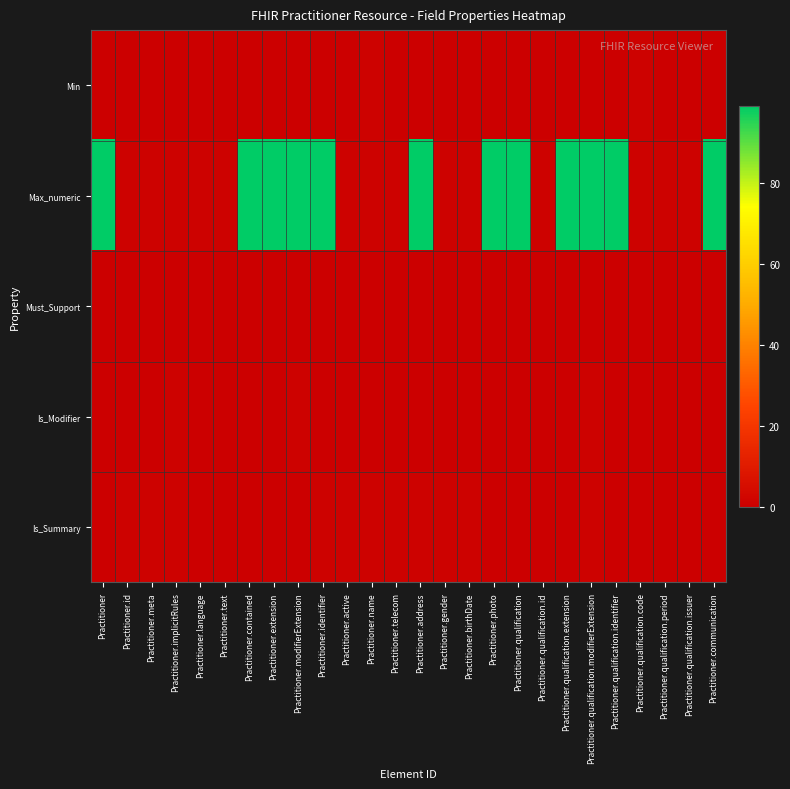

Reading left to right, transcribe all the data shown in this chart.

Min: Practitioner=0	Practitioner.id=0	Practitioner.meta=0	Practitioner.implicitRules=0	Practitioner.language=0	Practitioner.text=0	Practitioner.contained=0	Practitioner.extension=0	Practitioner.modifierExtension=0	Practitioner.identifier=0	Practitioner.active=0	Practitioner.name=1	Practitioner.telecom=0	Practitioner.address=0	Practitioner.gender=0	Practitioner.birthDate=0	Practitioner.photo=0	Practitioner.qualification=0	Practitioner.qualification.id=0	Practitioner.qualification.extension=0	Practitioner.qualification.modifierExtension=0	Practitioner.qualification.identifier=0	Practitioner.qualification.code=1	Practitioner.qualification.period=0	Practitioner.qualification.issuer=0	Practitioner.communication=0
Max_numeric: Practitioner=99	Practitioner.id=1	Practitioner.meta=1	Practitioner.implicitRules=1	Practitioner.language=1	Practitioner.text=1	Practitioner.contained=99	Practitioner.extension=99	Practitioner.modifierExtension=99	Practitioner.identifier=99	Practitioner.active=1	Practitioner.name=1	Practitioner.telecom=1	Practitioner.address=99	Practitioner.gender=1	Practitioner.birthDate=1	Practitioner.photo=99	Practitioner.qualification=99	Practitioner.qualification.id=1	Practitioner.qualification.extension=99	Practitioner.qualification.modifierExtension=99	Practitioner.qualification.identifier=99	Practitioner.qualification.code=1	Practitioner.qualification.period=1	Practitioner.qualification.issuer=1	Practitioner.communication=99
Must_Support: Practitioner=0	Practitioner.id=0	Practitioner.meta=0	Practitioner.implicitRules=0	Practitioner.language=0	Practitioner.text=0	Practitioner.contained=0	Practitioner.extension=0	Practitioner.modifierExtension=0	Practitioner.identifier=0	Practitioner.active=0	Practitioner.name=0	Practitioner.telecom=0	Practitioner.address=0	Practitioner.gender=0	Practitioner.birthDate=0	Practitioner.photo=0	Practitioner.qualification=0	Practitioner.qualification.id=0	Practitioner.qualification.extension=0	Practitioner.qualification.modifierExtension=0	Practitioner.qualification.identifier=0	Practitioner.qualification.code=0	Practitioner.qualification.period=0	Practitioner.qualification.issuer=0	Practitioner.communication=0
Is_Modifier: Practitioner=0	Practitioner.id=0	Practitioner.meta=0	Practitioner.implicitRules=1	Practitioner.language=0	Practitioner.text=0	Practitioner.contained=0	Practitioner.extension=0	Practitioner.modifierExtension=1	Practitioner.identifier=0	Practitioner.active=0	Practitioner.name=0	Practitioner.telecom=0	Practitioner.address=0	Practitioner.gender=0	Practitioner.birthDate=0	Practitioner.photo=0	Practitioner.qualification=0	Practitioner.qualification.id=0	Practitioner.qualification.extension=0	Practitioner.qualification.modifierExtension=1	Practitioner.qualification.identifier=0	Practitioner.qualification.code=0	Practitioner.qualification.period=0	Practitioner.qualification.issuer=0	Practitioner.communication=0
Is_Summary: Practitioner=0	Practitioner.id=1	Practitioner.meta=1	Practitioner.implicitRules=1	Practitioner.language=0	Practitioner.text=0	Practitioner.contained=0	Practitioner.extension=0	Practitioner.modifierExtension=0	Practitioner.identifier=1	Practitioner.active=1	Practitioner.name=1	Practitioner.telecom=1	Practitioner.address=1	Practitioner.gender=1	Practitioner.birthDate=1	Practitioner.photo=0	Practitioner.qualification=0	Practitioner.qualification.id=0	Practitioner.qualification.extension=0	Practitioner.qualification.modifierExtension=1	Practitioner.qualification.identifier=0	Practitioner.qualification.code=0	Practitioner.qualification.period=0	Practitioner.qualification.issuer=0	Practitioner.communication=0